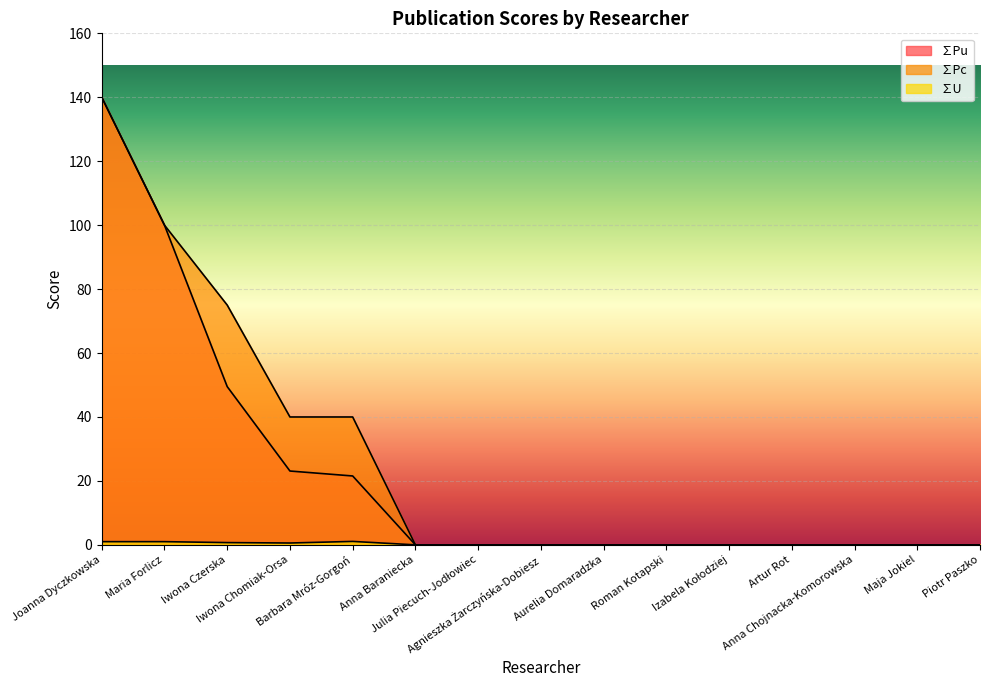

True or false: ∑Pc has more than 1 interior local peaks.

False